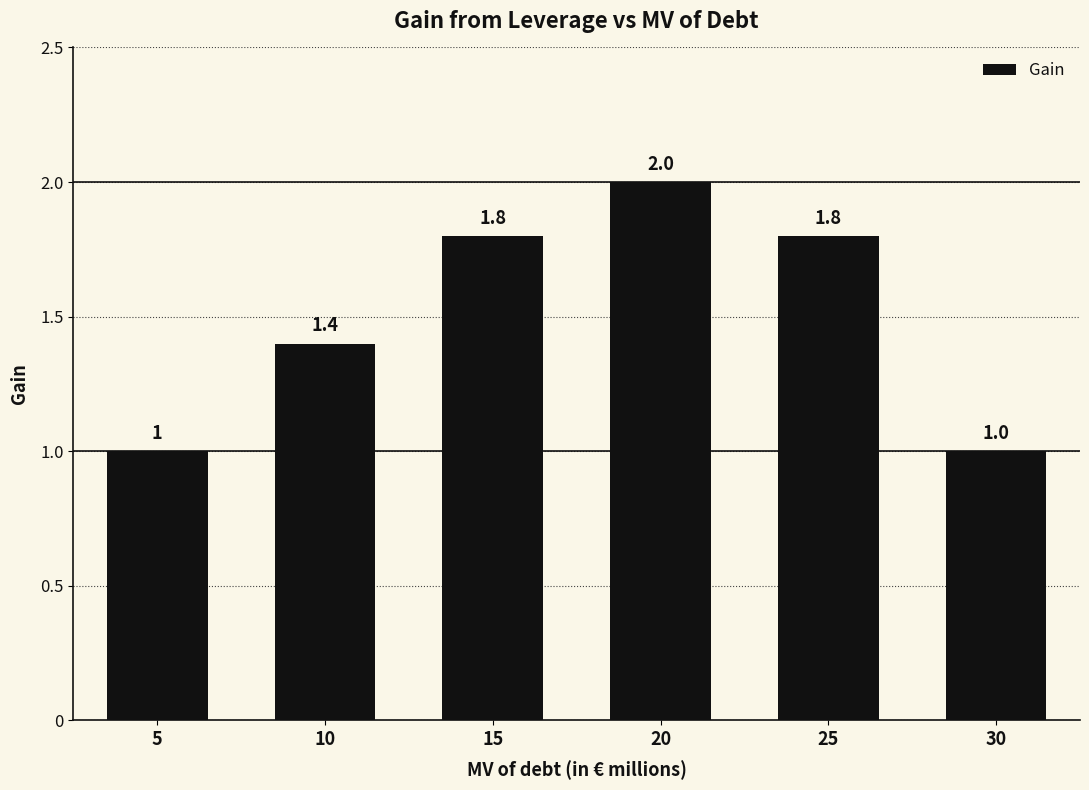

What is the maximum value shown in the chart?

2.0